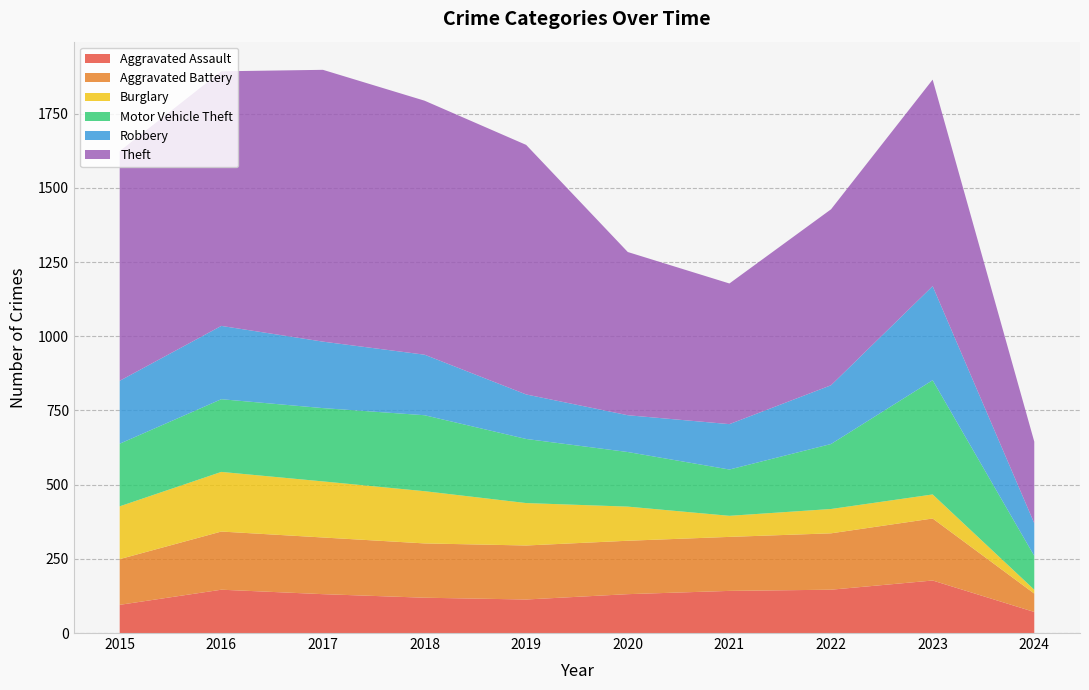

Reading left to right, transcribe all the data shown in this chart.

Aggravated Assault: 95	146	131	119	113	131	142	146	177	71
Aggravated Battery: 154	196	191	183	182	180	182	190	209	62
Burglary: 178	201	189	176	143	115	71	82	81	13
Motor Vehicle Theft: 211	245	247	256	216	184	156	219	385	114
Robbery: 212	247	224	204	150	124	153	198	317	110
Theft: 774	858	916	856	841	550	474	593	696	275